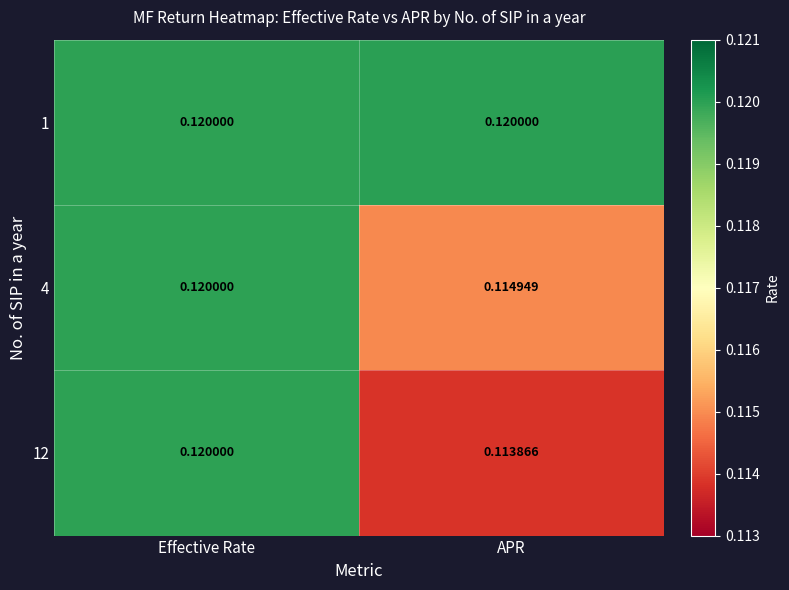

Which series has the largest total across all categories?

1